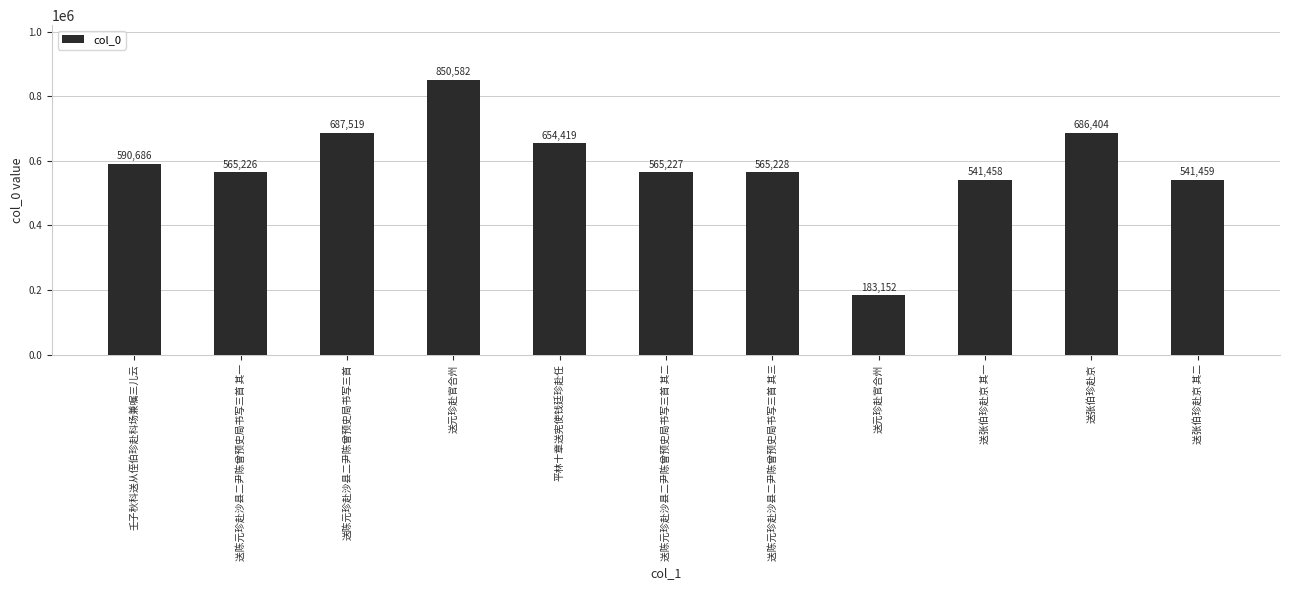

Rank the categories by value from lowest to highest.

送元珍赴官合州, 送张伯珍赴京 其一, 送张伯珍赴京 其二, 送陈元珍赴沙县二尹陈曾预史局书写三首 其一, 送陈元珍赴沙县二尹陈曾预史局书写三首 其二, 送陈元珍赴沙县二尹陈曾预史局书写三首 其三, 壬子秋科送从侄伯珍赴科场兼嘱三儿云, 平林十章送宪使钱廷珍赴任, 送张伯珍赴京, 送陈元珍赴沙县二尹陈曾预史局书写三首, 送元珍赴官合州